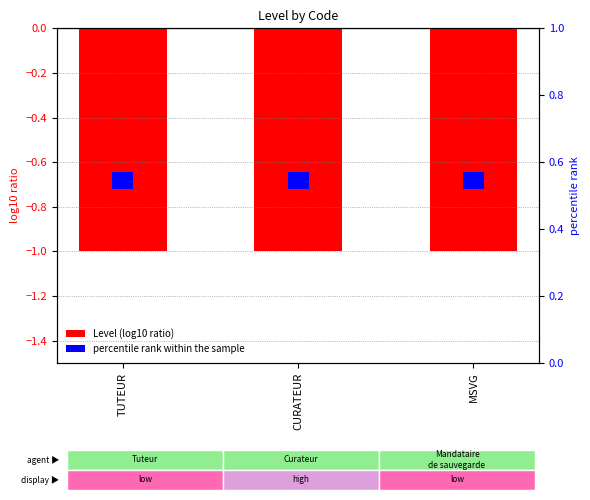

At which category does the chart reach its minimum across all series?

TUTEUR